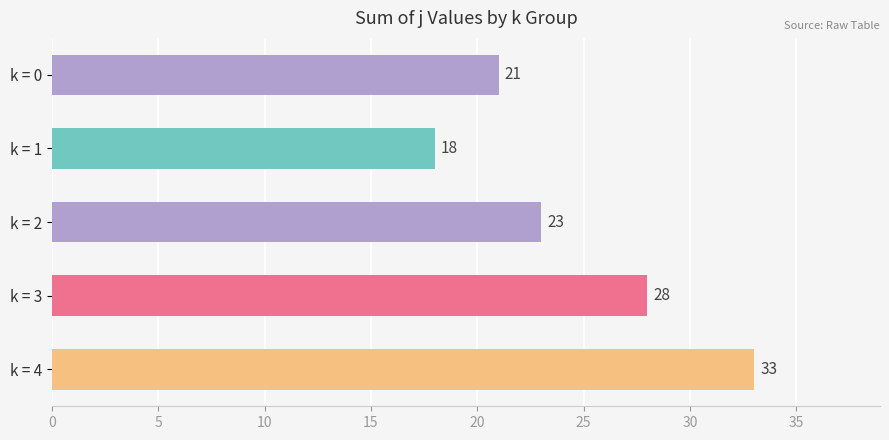

Rank the categories by value from lowest to highest.

k = 1, k = 0, k = 2, k = 3, k = 4